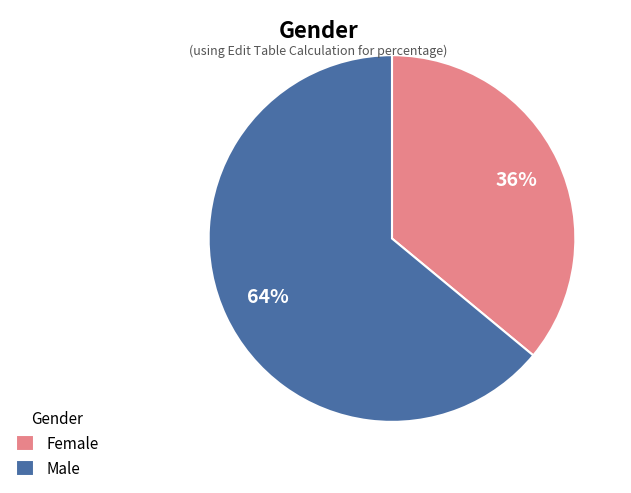

Does any single category account for the majority?

Yes